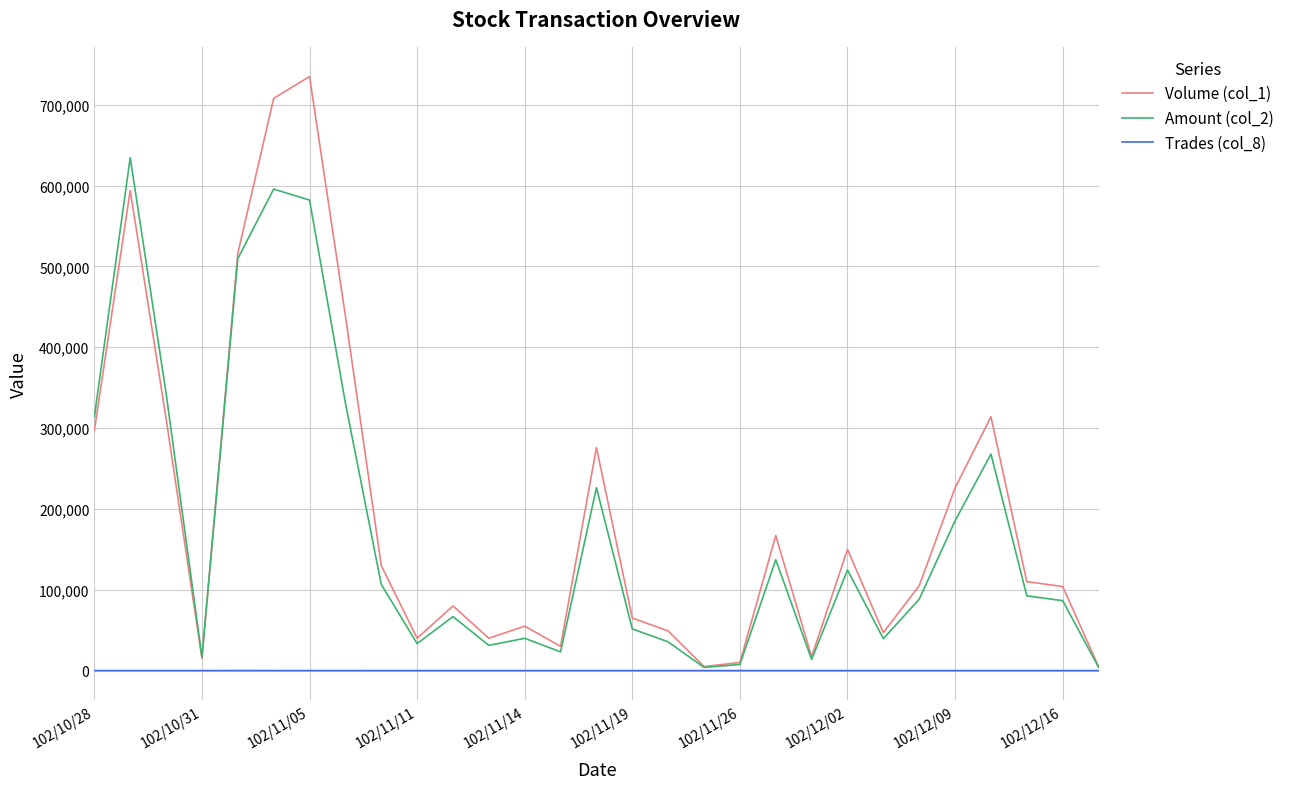

Which series has the largest range (max minus min)?

Volume (col_1)